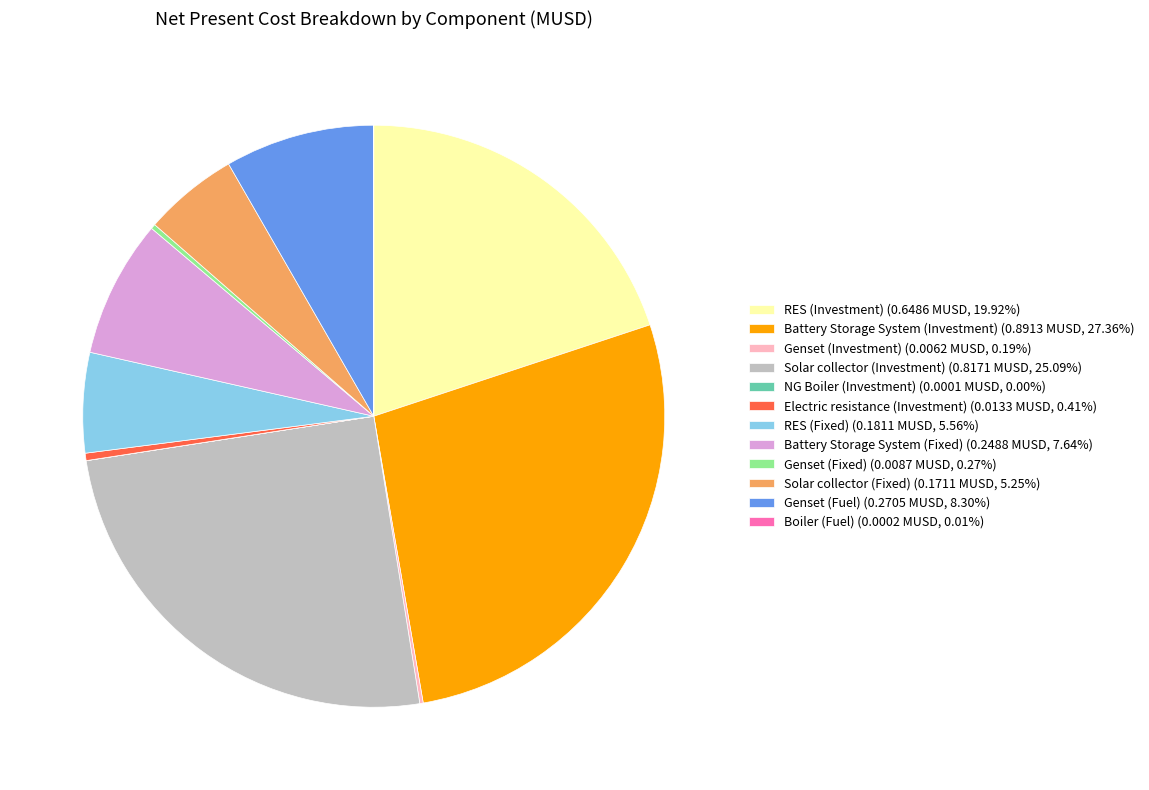

Combined, do RES (Fixed) (0.1811 MUSD, 5.56%) and Solar collector (Investment) (0.8171 MUSD, 25.09%) account for over 50%?

No